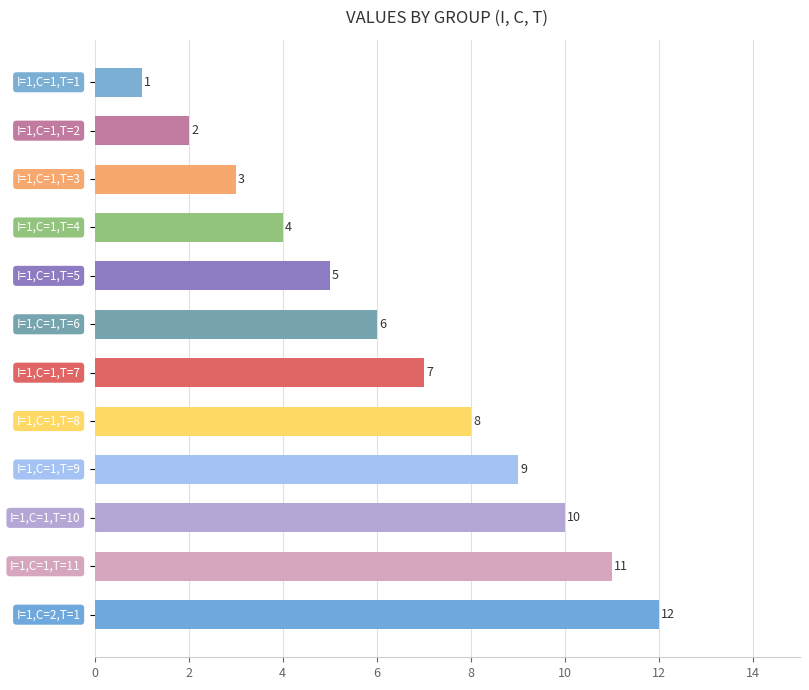

What is the difference between the maximum and minimum values?

11